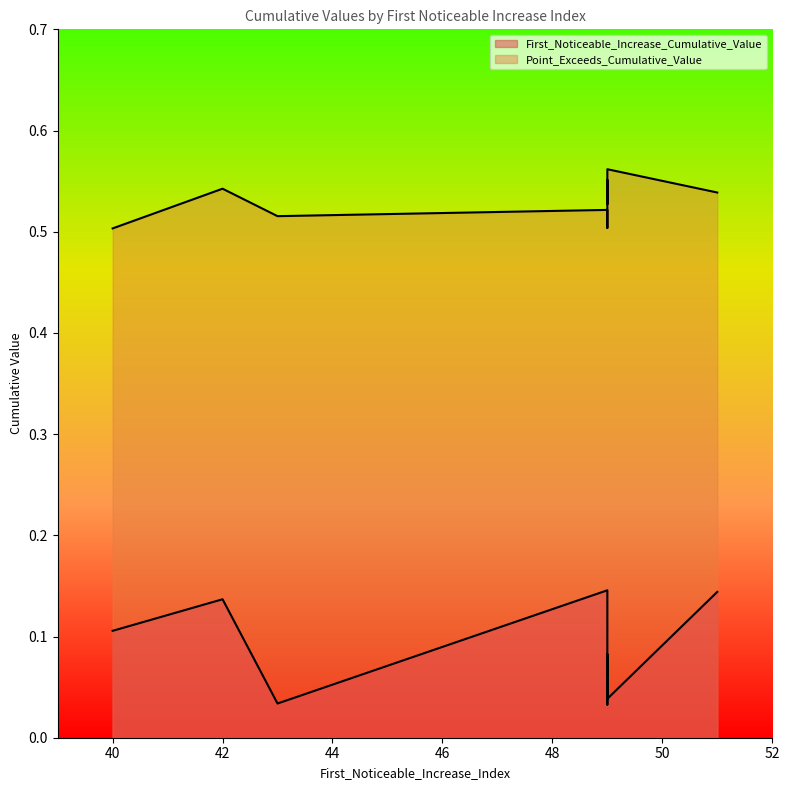

Rank the series by their maximum value, from highest to lowest.

Point_Exceeds_Cumulative_Value, First_Noticeable_Increase_Cumulative_Value